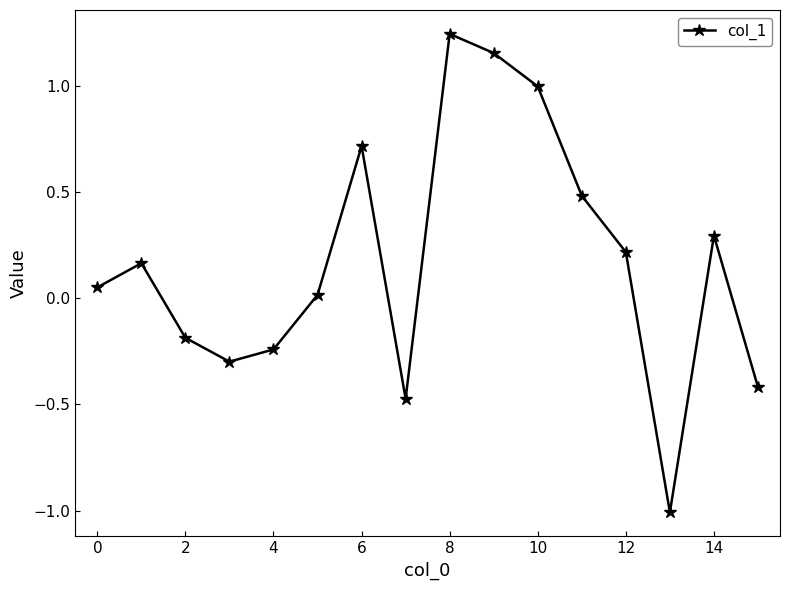

What is the difference between the maximum and minimum values?

2.3